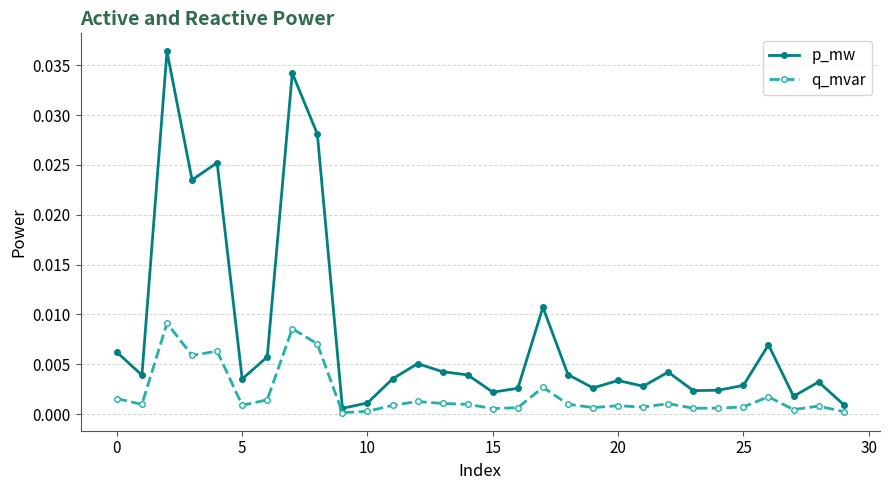

Does the chart display data point markers on the line(s)?

Yes